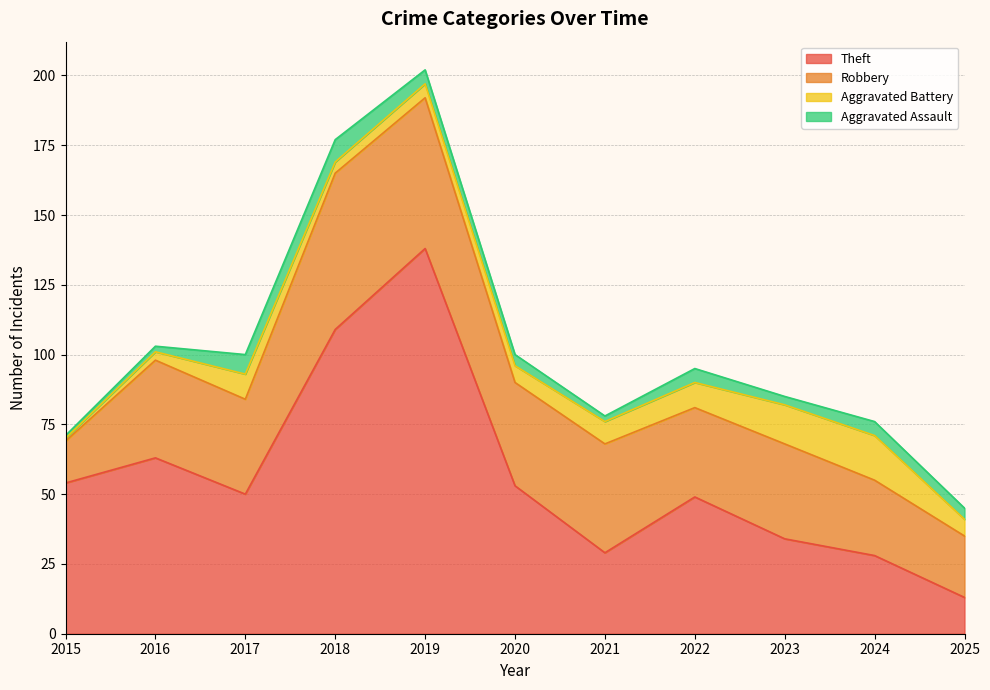

Does the chart have visible grid lines?

Yes